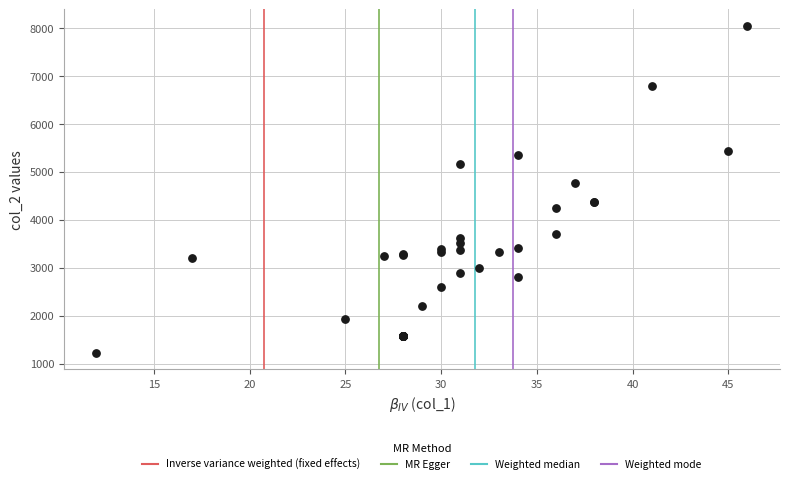

What Y value in the scatter plot is closest to 4634?

4762